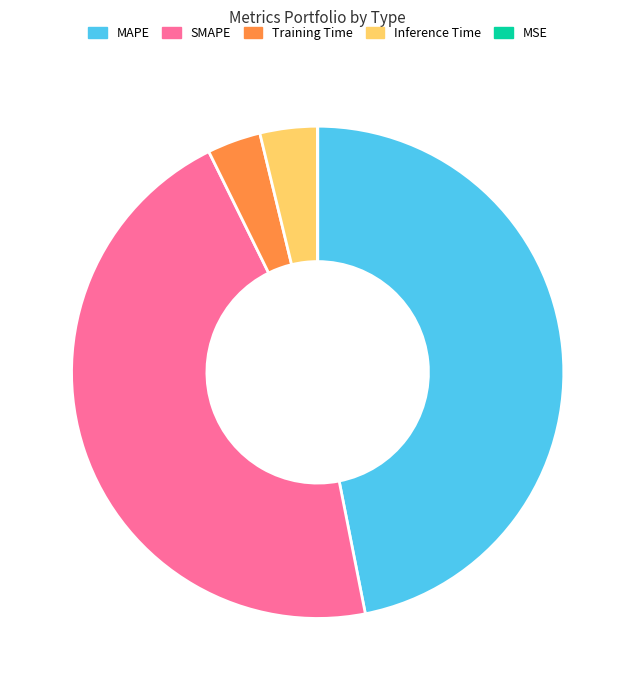

Which category has the biggest portion of the pie?

MAPE